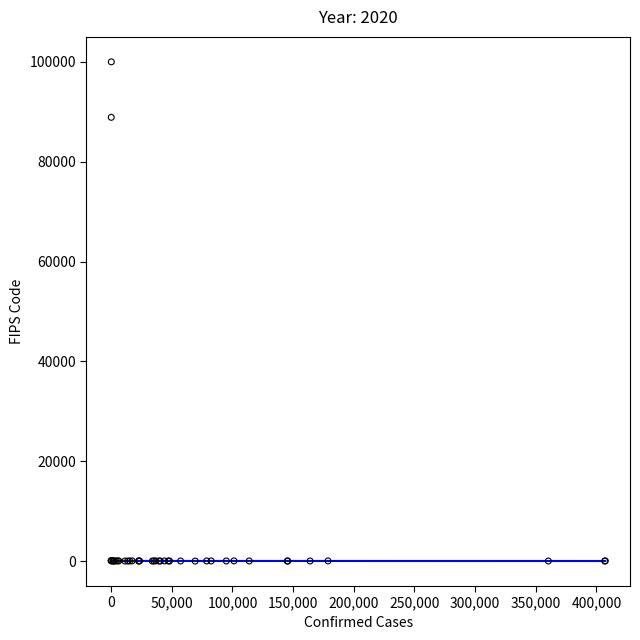

What Y value in the scatter plot is closest to 50000?

88888